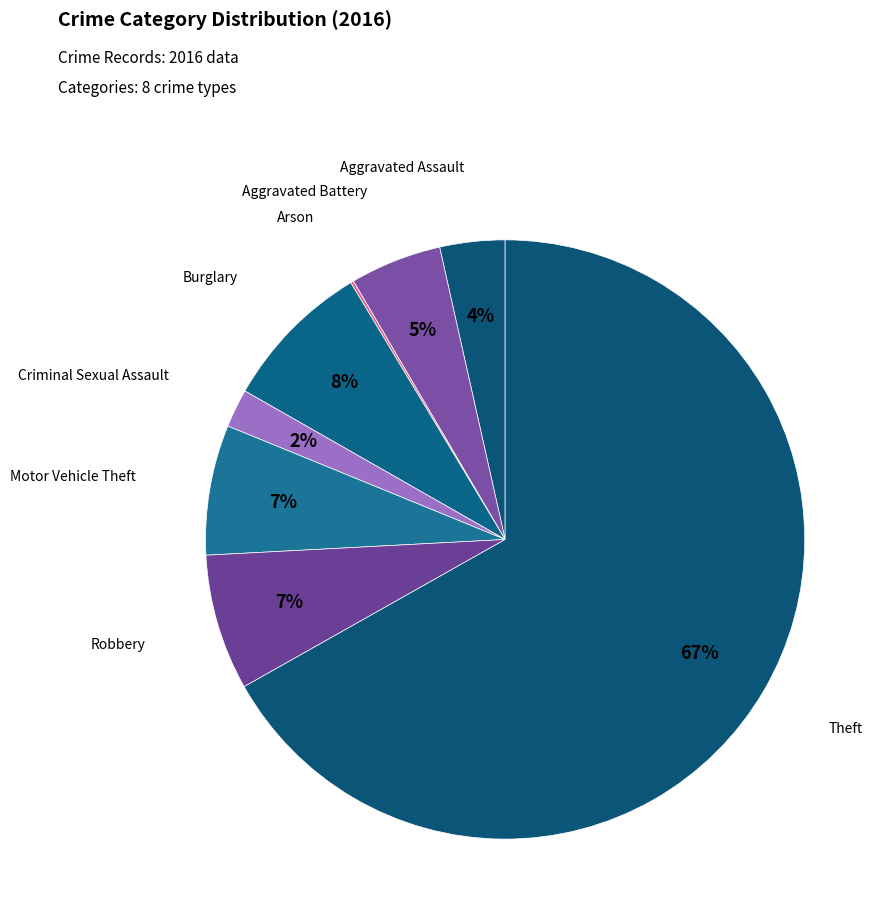

What is the majority slice?

Theft